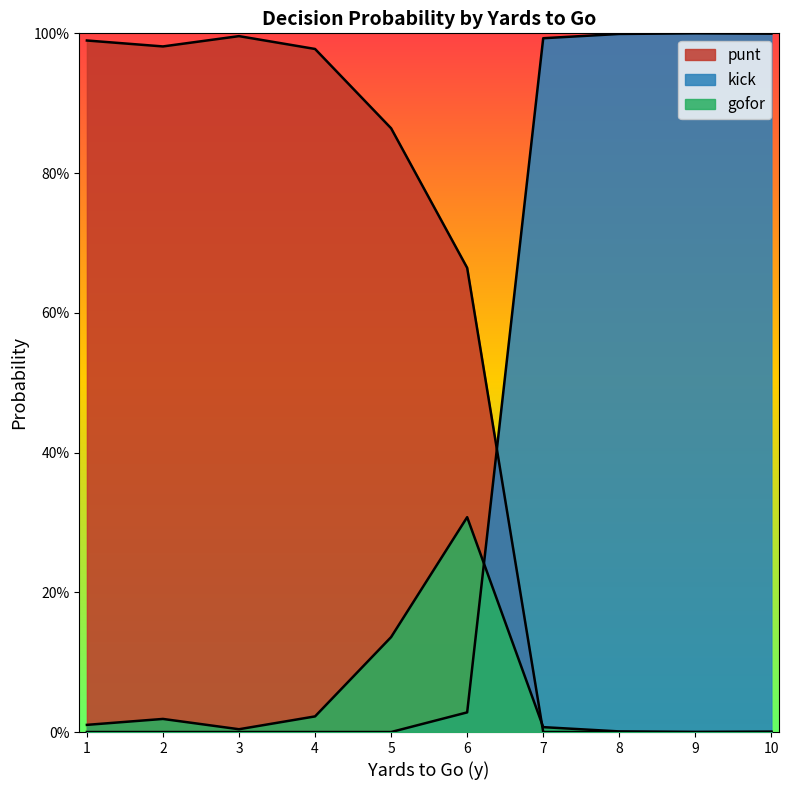

Does the chart have visible grid lines?

No